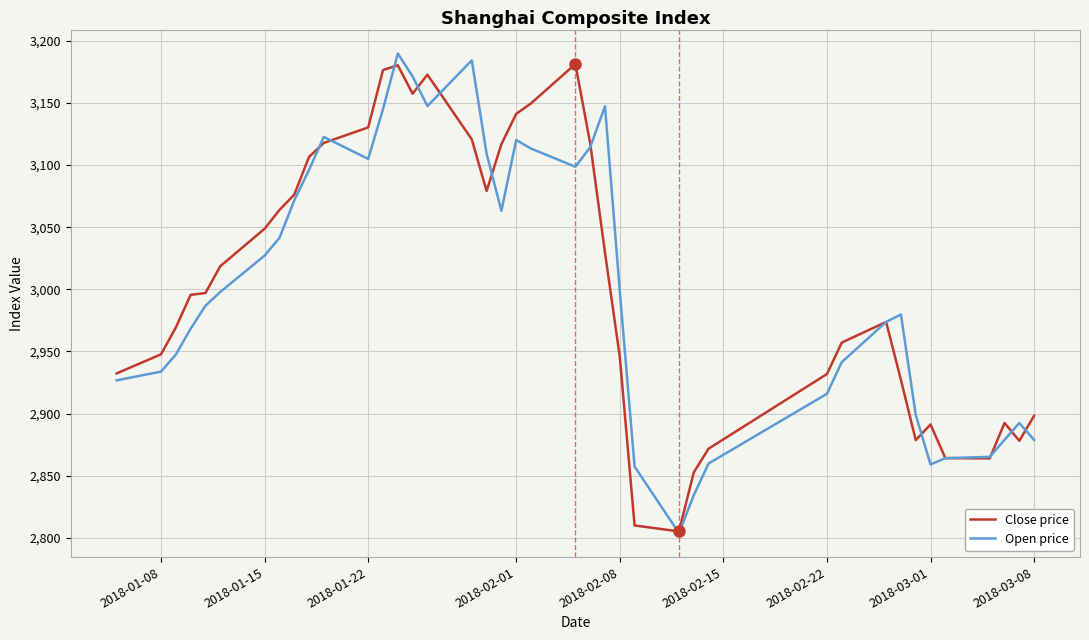

What is the maximum value for Close price?

3181.3